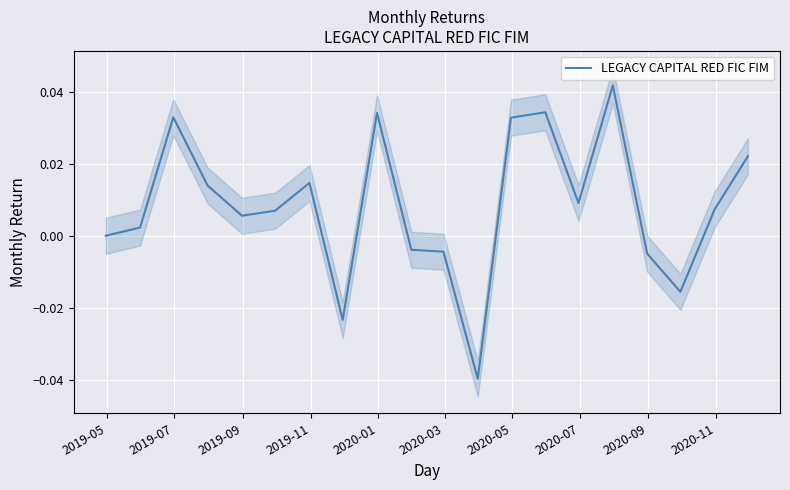

How many series are shown in this chart?

1